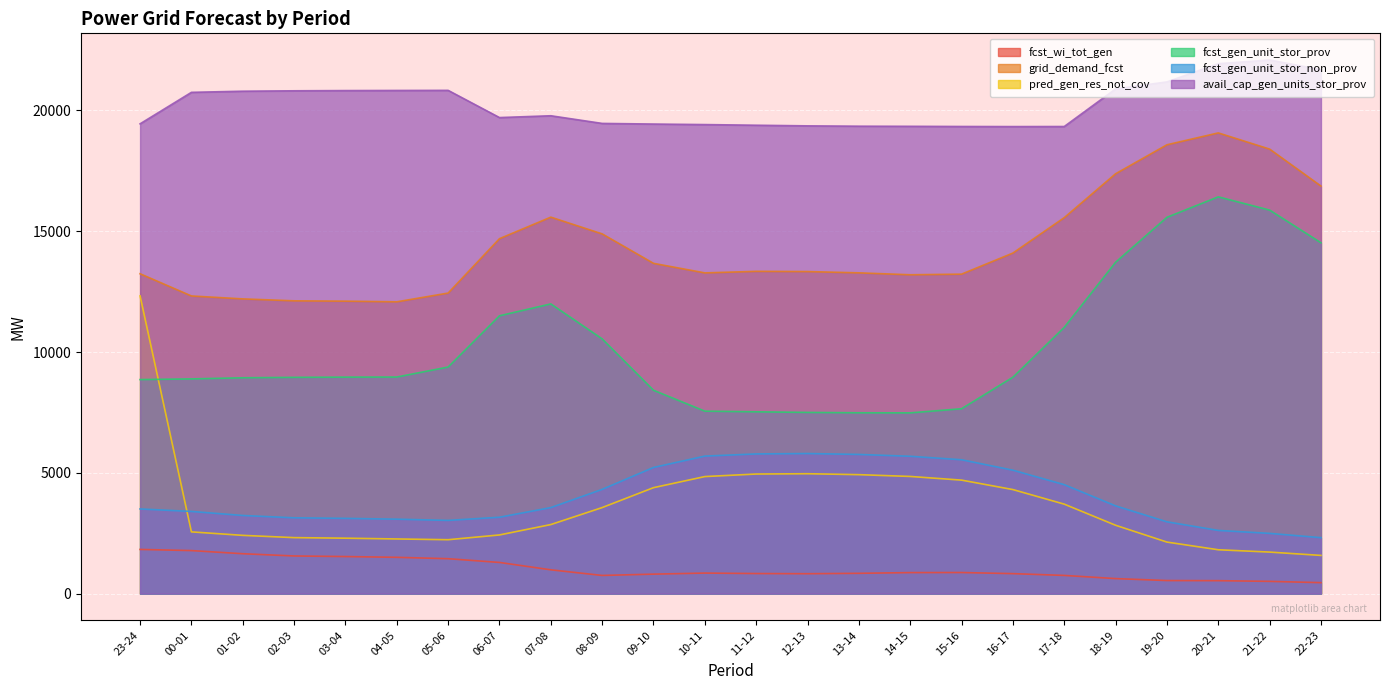

Which category has the highest value in the fcst_gen_unit_stor_non_prov series?

12-13